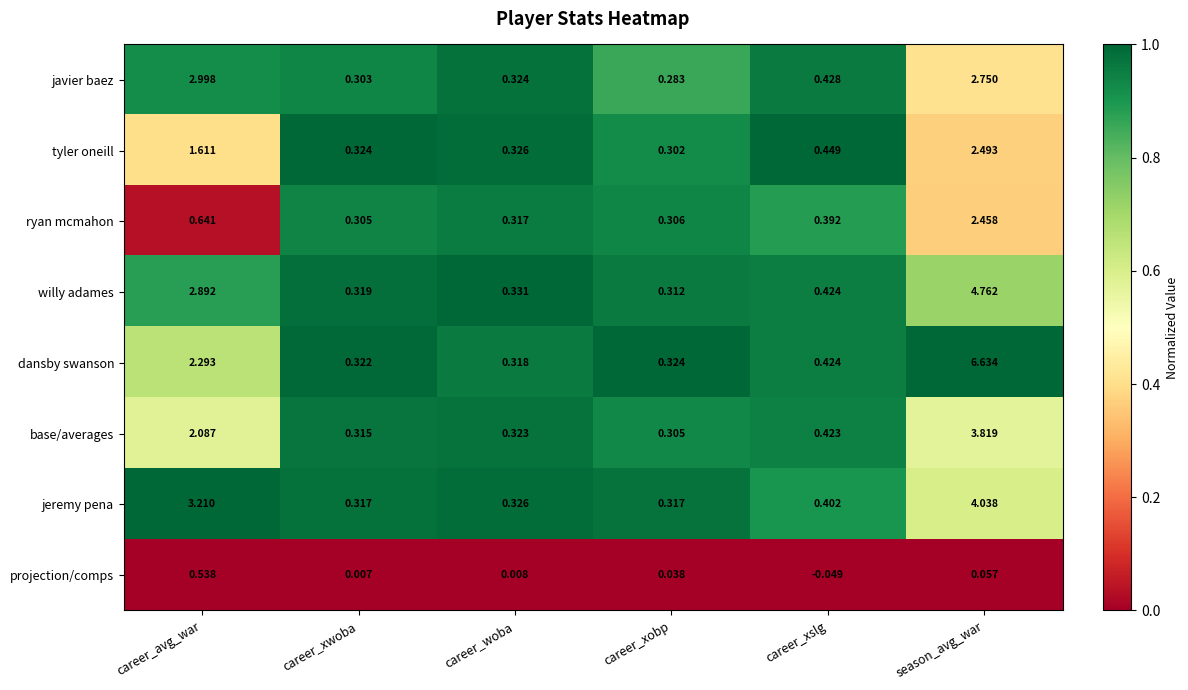

At which label is ryan mcmahon closest to 1?

career_avg_war